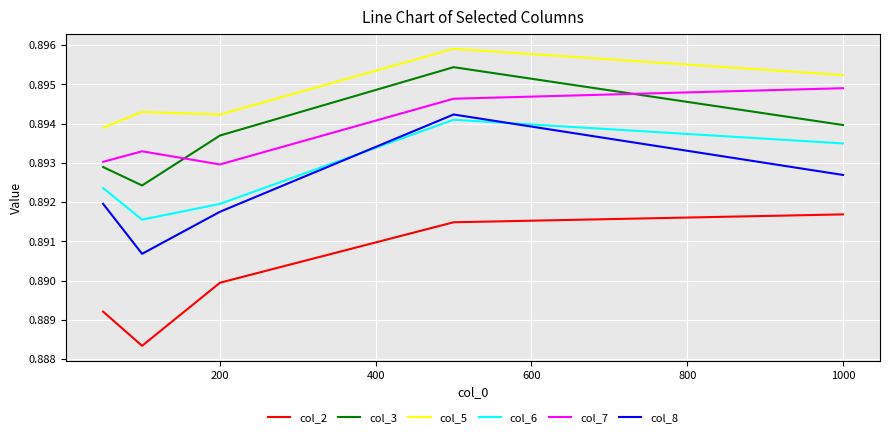

Count the number of categories in the chart.

5